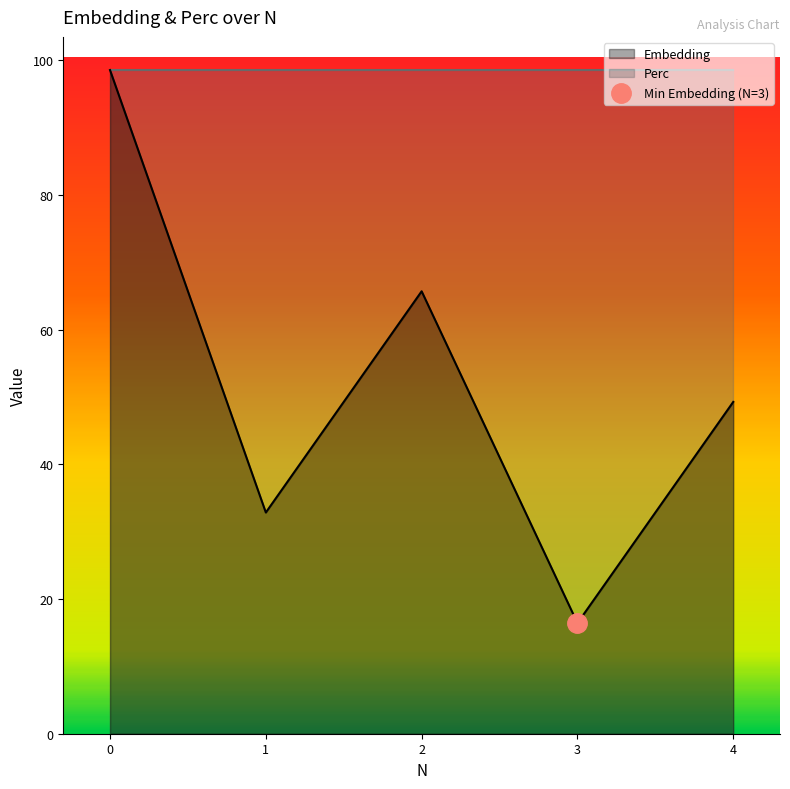

What is the change in value from 0 to 4?

-49.3